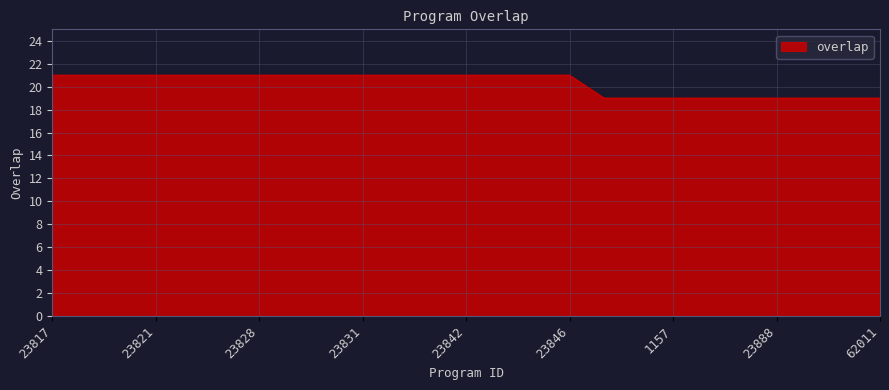

What is the smallest value displayed?

19